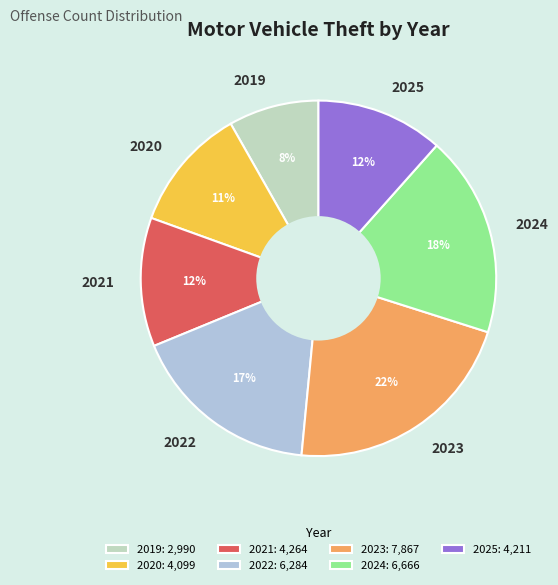

How many slices are in this pie chart?

7